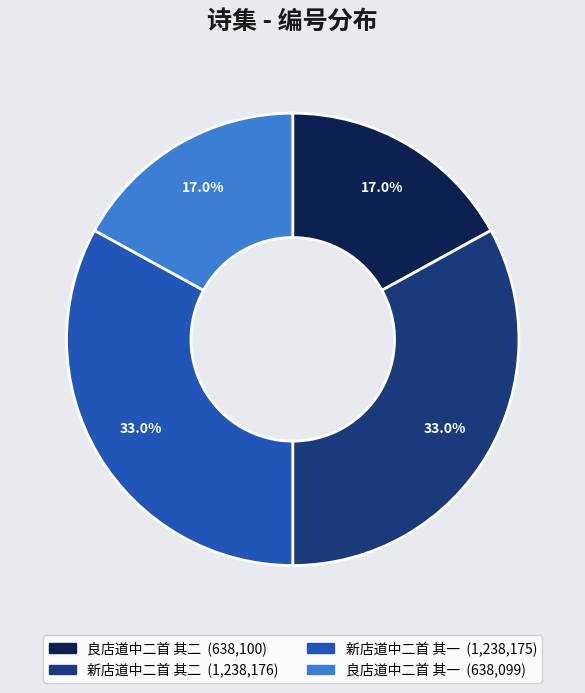

What percentage do 良店道中二首 其二 and 新店道中二首 其二 together represent?

50.0%